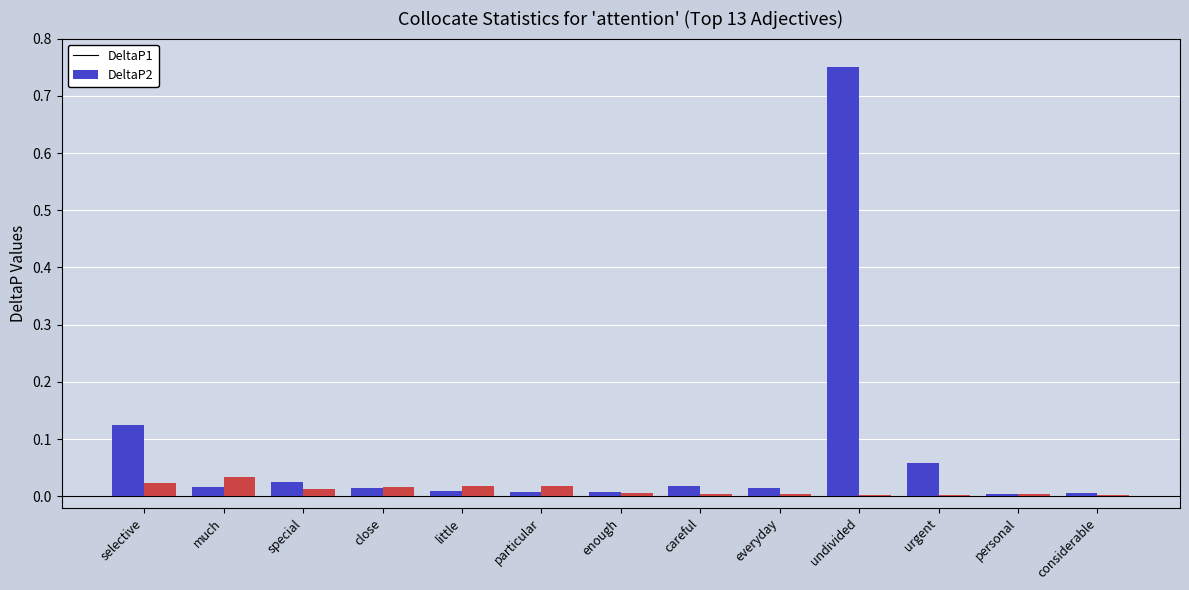

Rank the series by their average value, from highest to lowest.

DeltaP1, DeltaP2